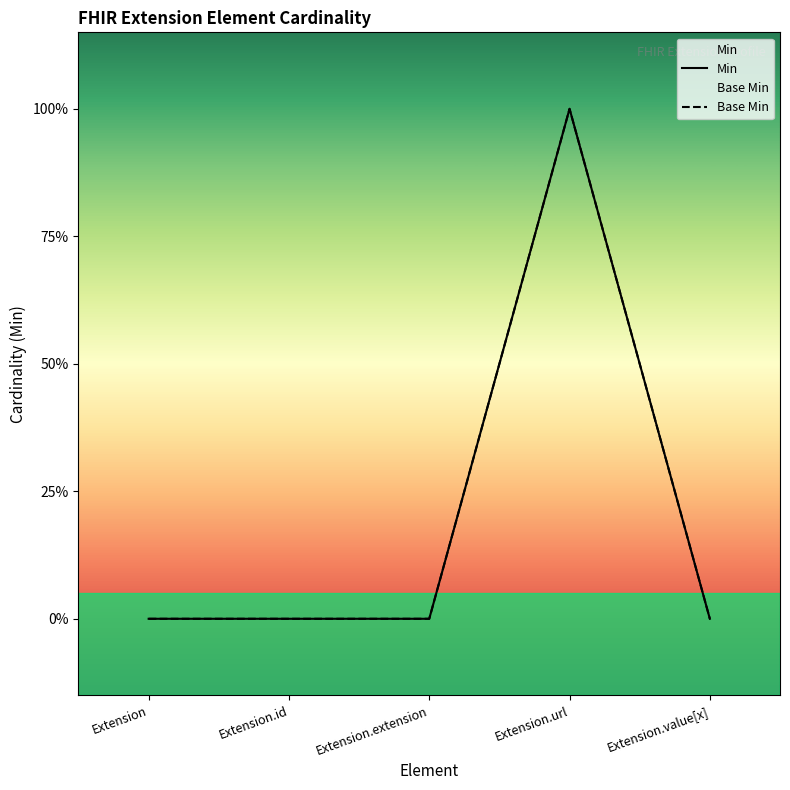

Is the value of Base Min at Extension.value[x] greater than the value of Min at Extension?

No